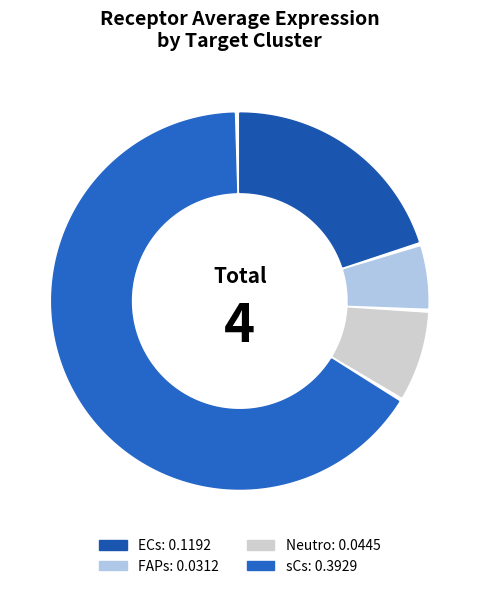

To the nearest percent, what portion does sCs represent?

67%